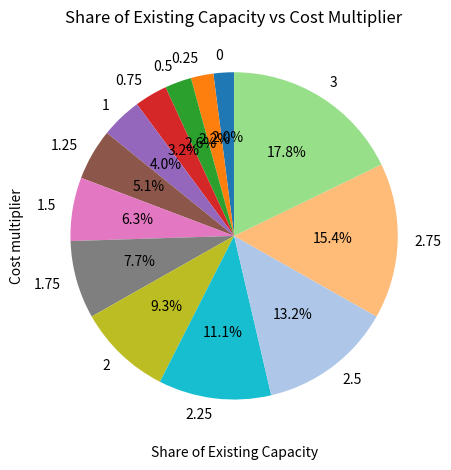

What percentage is the 3 slice, to the nearest percent?

18%